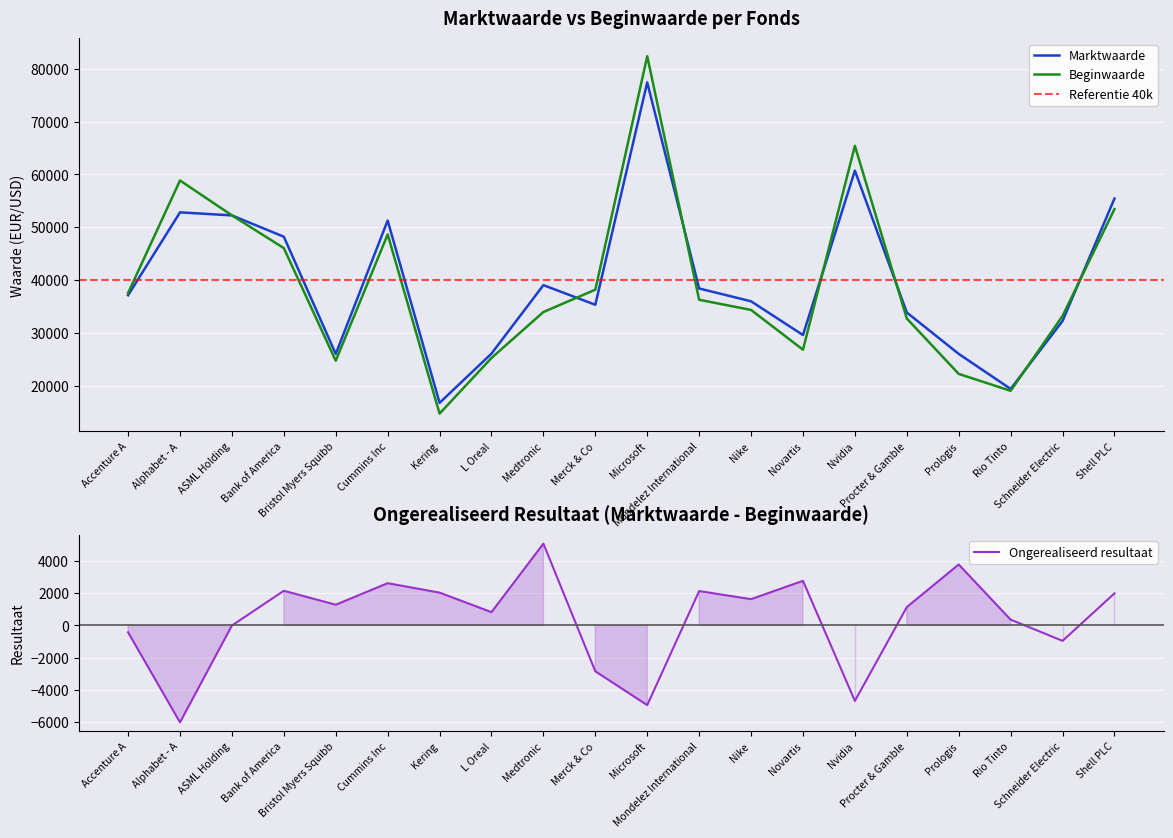

Reading left to right, what are all the values shown in this chart?

Marktwaarde: 37156	52829	52252	48221	26056	51279	16808	26122	39067	35355	77408	38436	36011	29629	60714	33896	26067	19441	32285	55435
Beginwaarde: 37587	58854	52260	46069	24771	48654	14772	25297	33985	38206	82361	36300	34379	26859	65406	32759	22282	19082	33244	53445
Ongerealiseerd resultaat: -430	-6025	-8	2152	1285	2624	2037	825	5082	-2852	-4953	2135	1632	2770	-4692	1138	3786	360	-959	1991